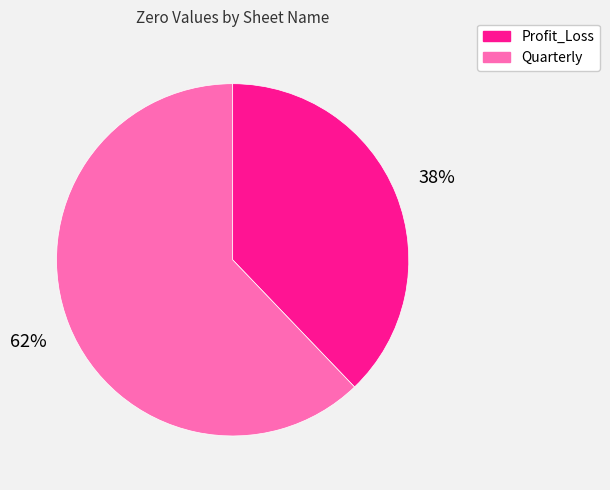

To the nearest percent, what is the combined percentage of Profit_Loss and Quarterly?

100%